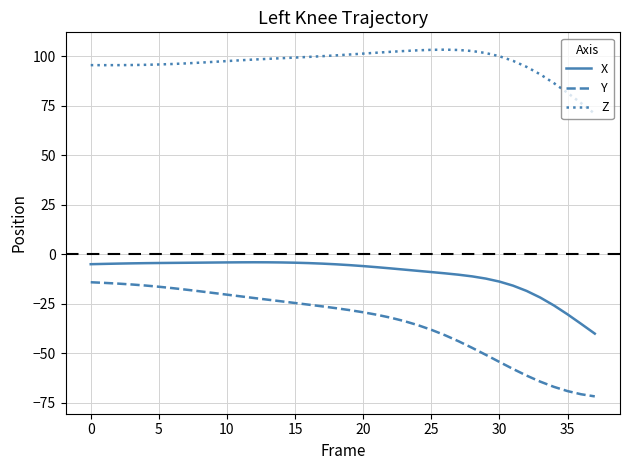

Which series has the largest total across all categories?

Z